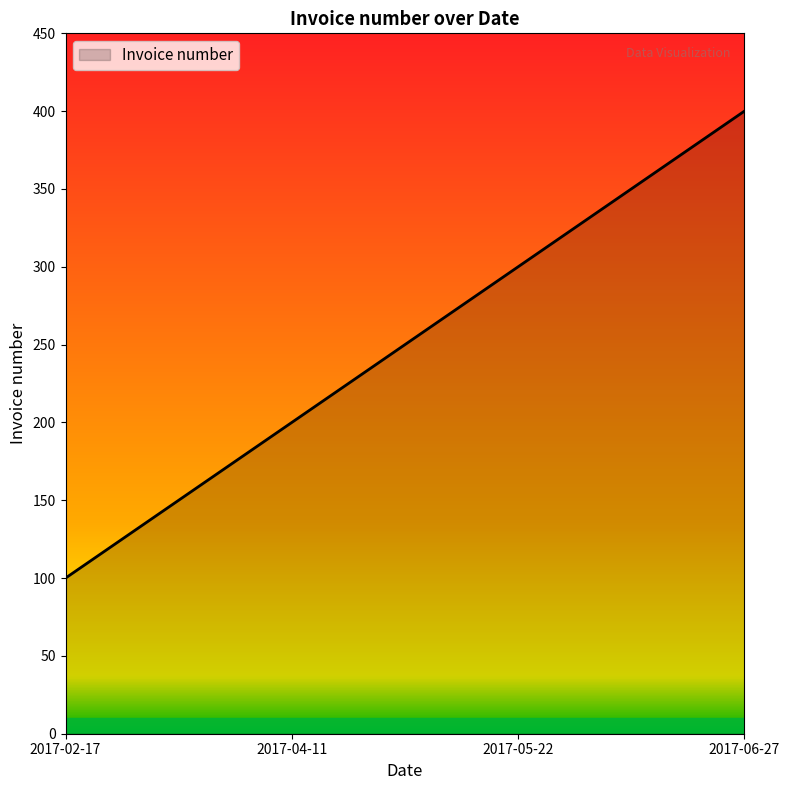

Reading left to right, extract all data points from this chart.

100	200	300	400